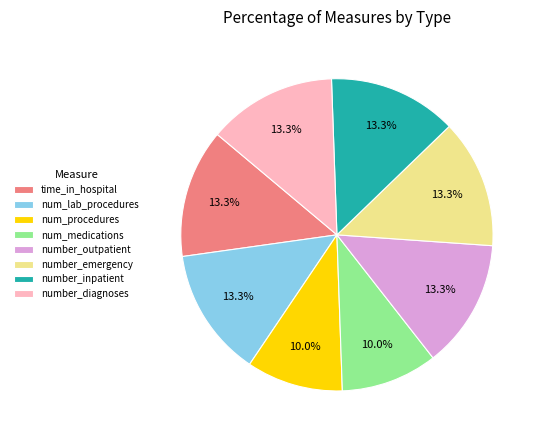

Is there a majority slice in this chart?

No